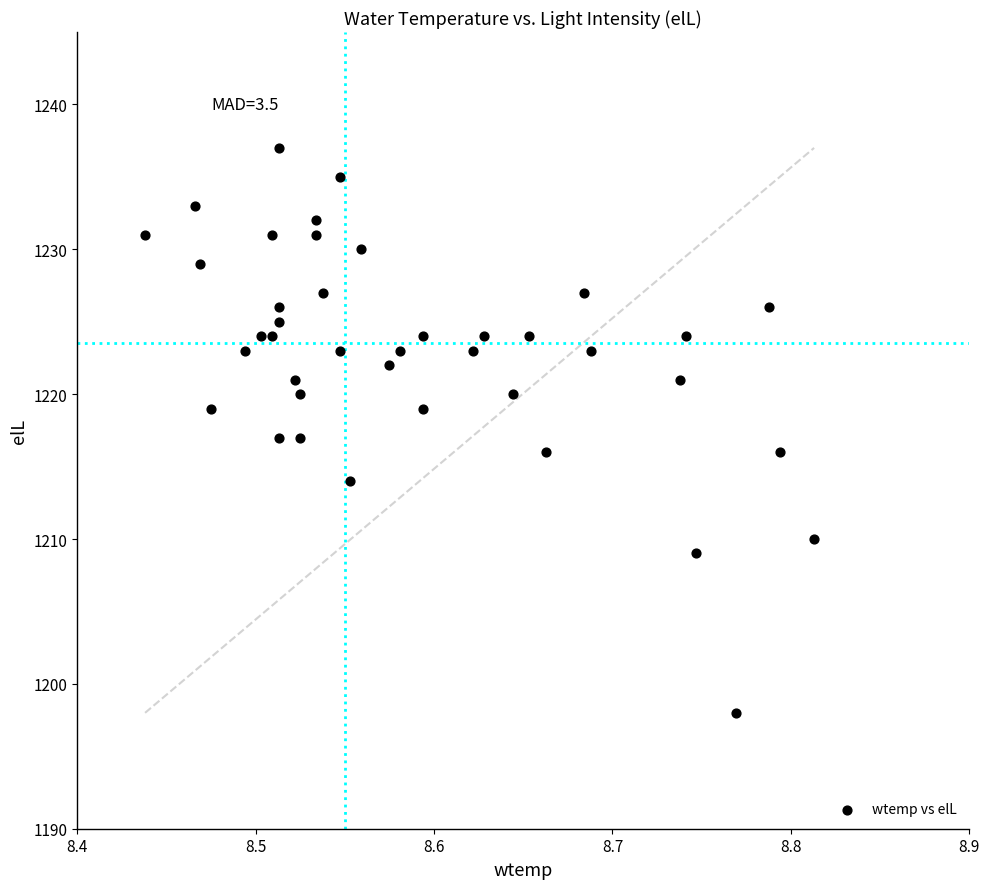

What is the range of Y values (max minus min)?

39